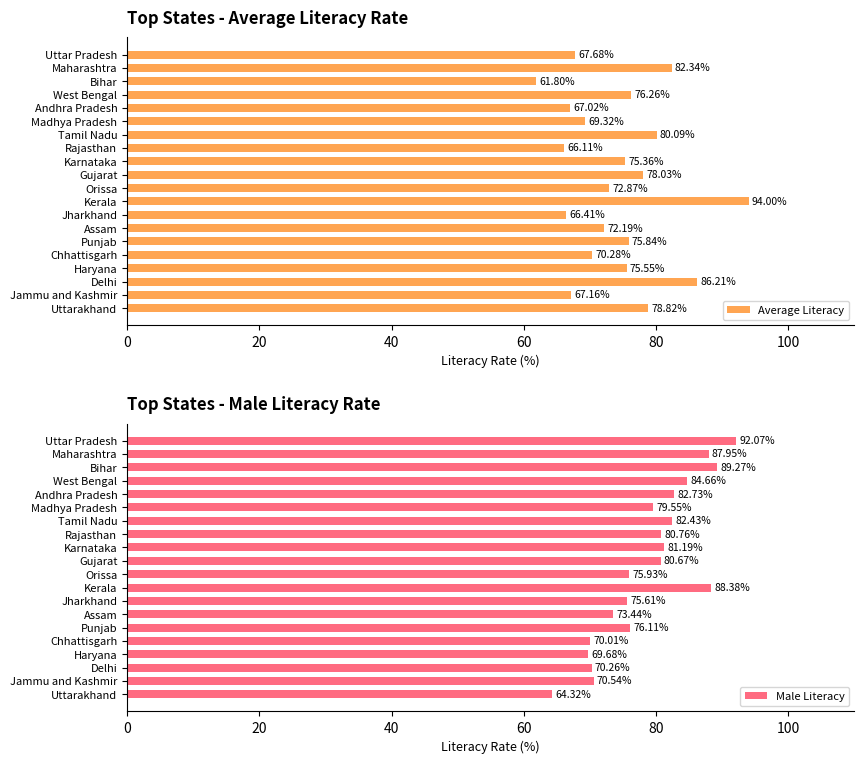

What is the sum of all Average Literacy values?

1483.3